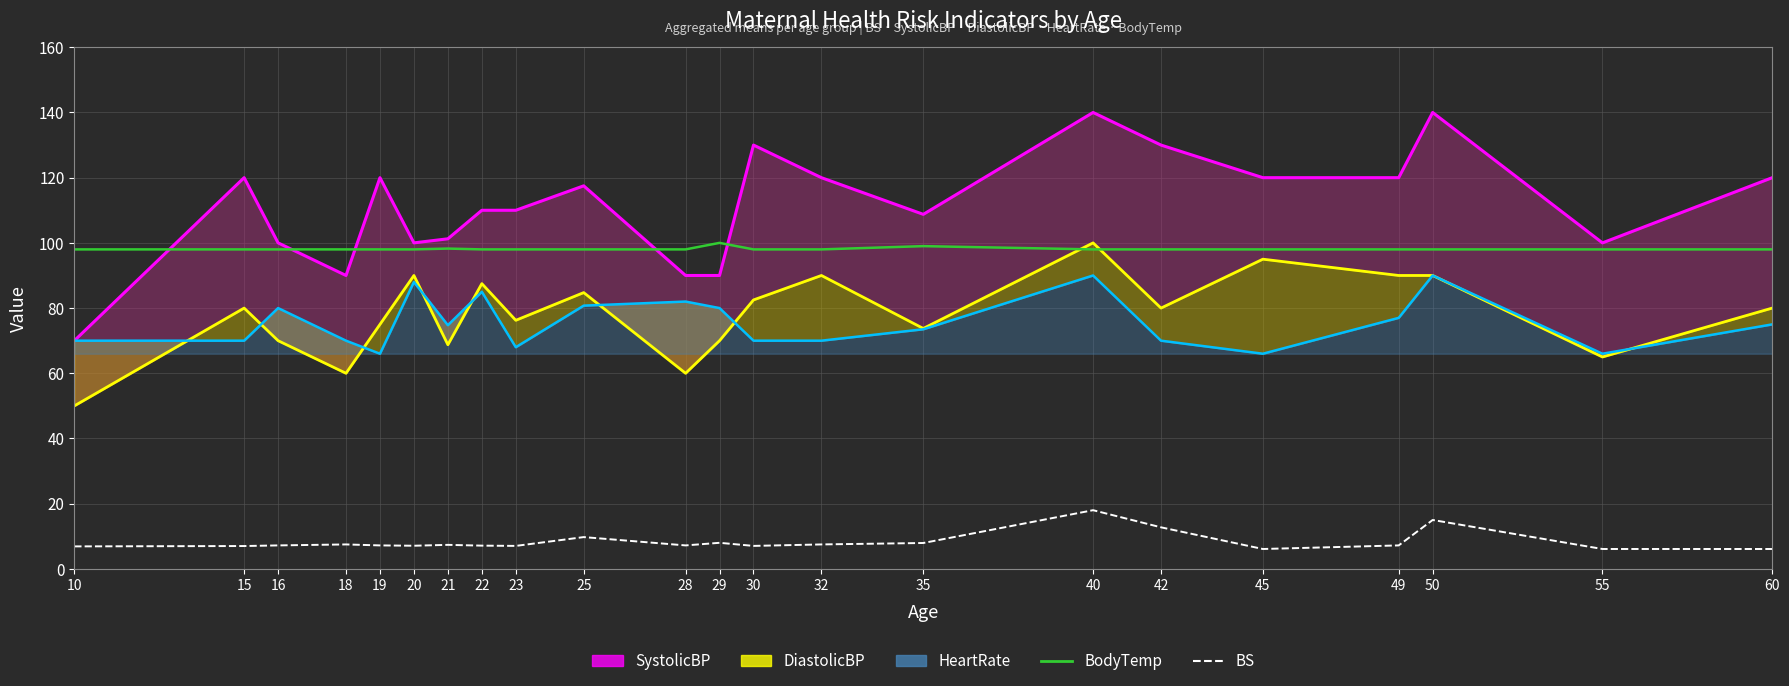

Reading left to right, transcribe all the data shown in this chart.

SystolicBP line: 70.0	120.0	100.0	90.0	120.0	100.0	101.2	110.0	110.0	117.5	90.0	90.0	130.0	120.0	108.8	140.0	130.0	120.0	120.0	140.0	100.0	120.0
DiastolicBP line: 50.0	80.0	70.0	60.0	75.0	90.0	68.8	87.5	76.2	84.8	60.0	70.0	82.5	90.0	73.8	100.0	80.0	95.0	90.0	90.0	65.0	80.0
HeartRate line: 70.0	70.0	80.0	70.0	66.0	88.0	74.8	85.0	68.0	80.8	82.0	80.0	70.0	70.0	73.5	90.0	70.0	66.0	77.0	90.0	66.0	75.0
BodyTemp: 98.0	98.0	98.0	98.0	98.0	98.0	98.2	98.0	98.0	98.0	98.0	100.0	98.0	98.0	99.0	98.0	98.0	98.0	98.0	98.0	98.0	98.0
BS: 6.9	7.0	7.2	7.5	7.2	7.1	7.4	7.1	7.0	9.8	7.2	8.0	7.0	7.5	7.9	18.0	12.8	6.1	7.2	15.0	6.1	6.1